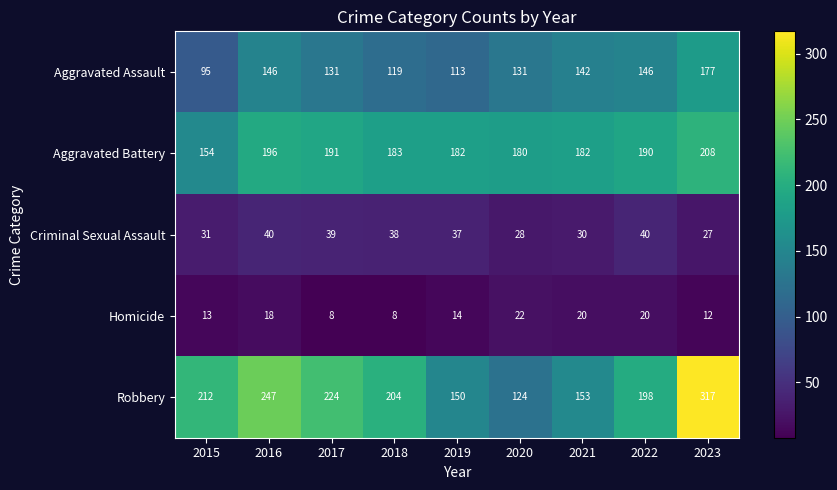

What is the total value across all series at 2023?

741